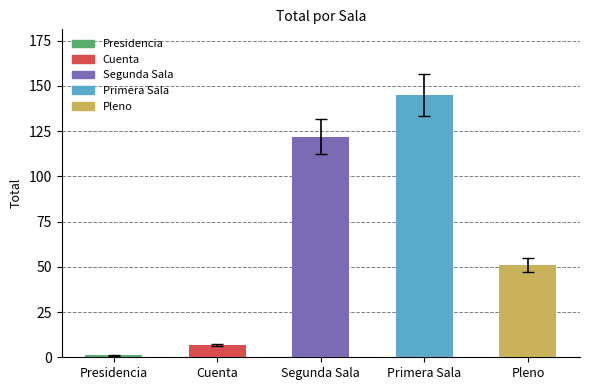

What is the difference between the second highest and second lowest values?

115